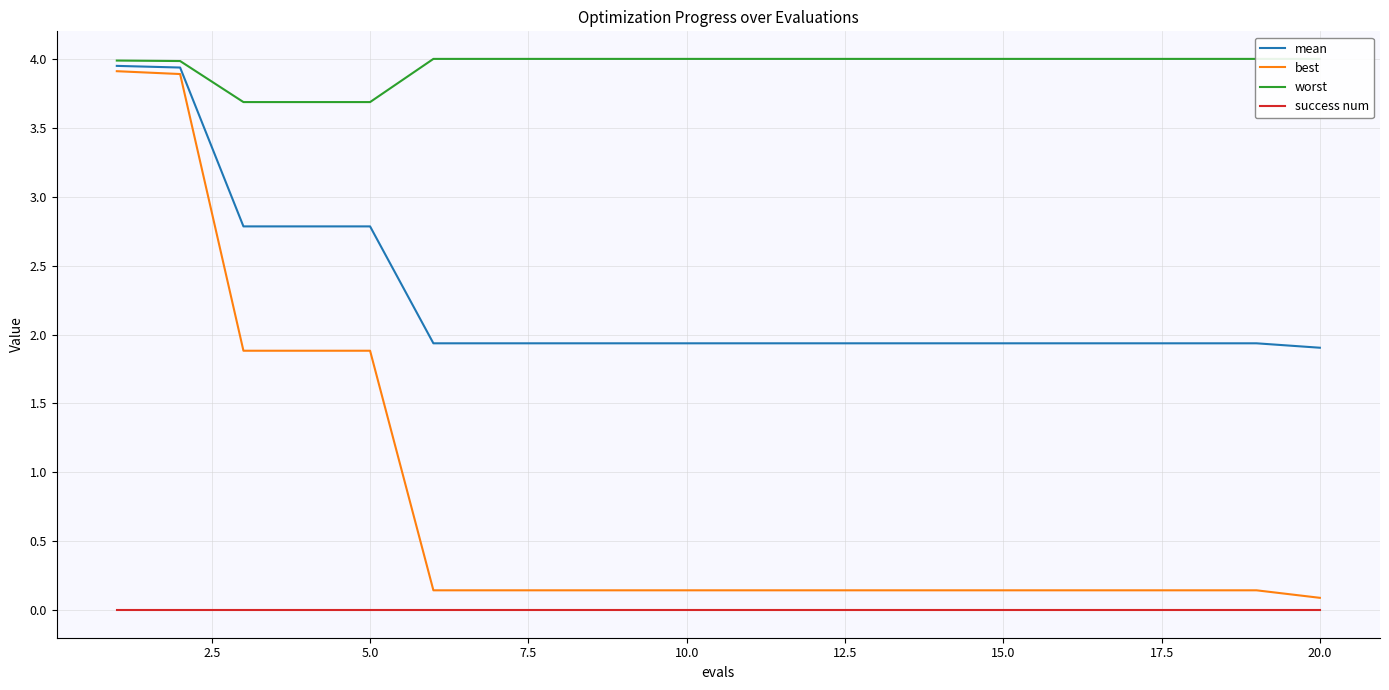

True or false: success num and best intersect in this chart.

False